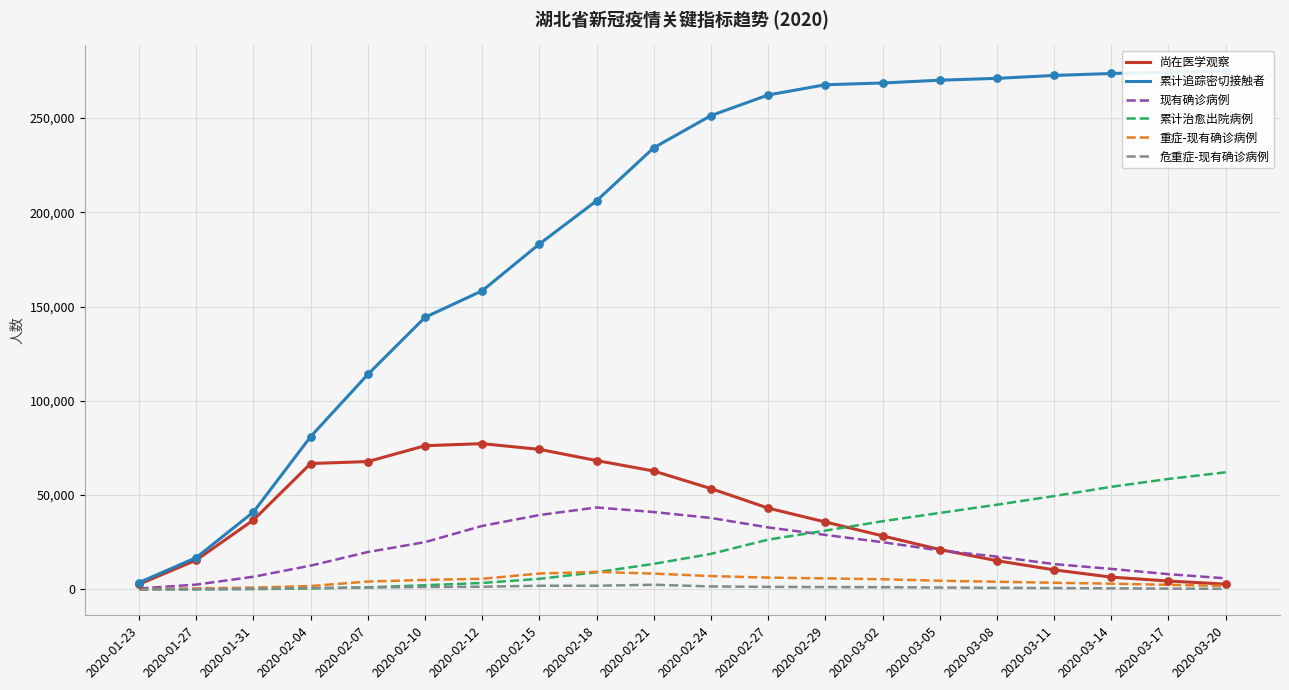

Is the value of 累计治愈出院病例 at 2020-02-12 greater than the value of 重症-现有确诊病例 at 2020-02-24?

No